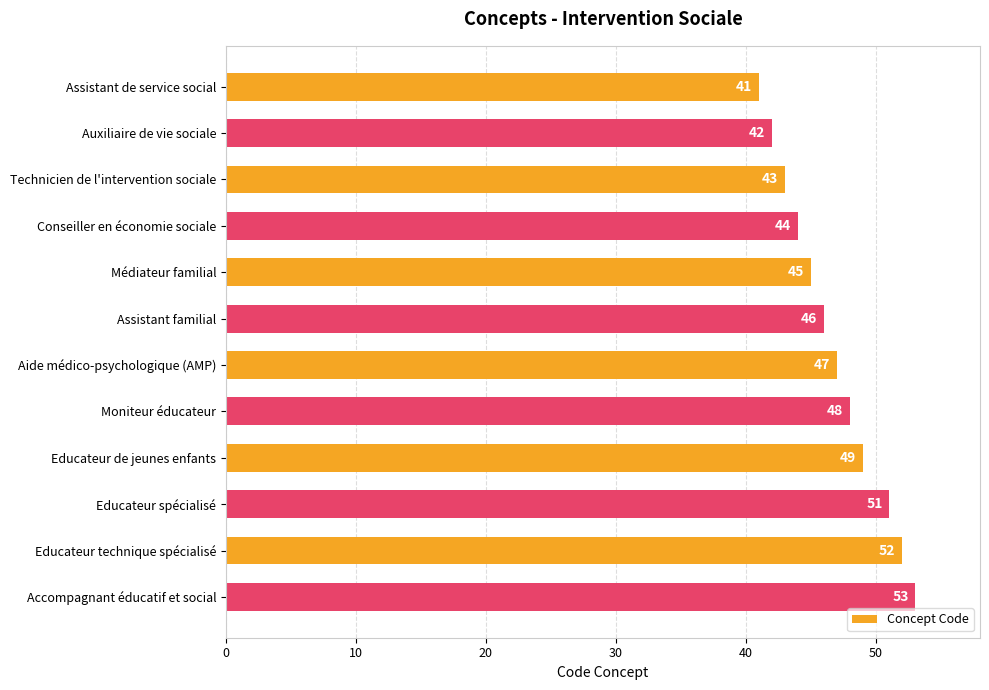

True or false: the data shows 48 at Moniteur éducateur.

True